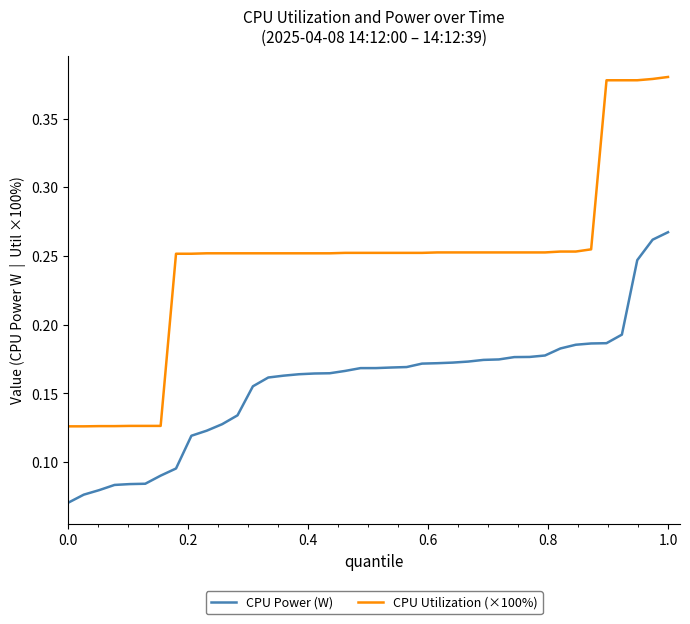

True or false: CPU Utilization (×100%) and CPU Power (W) intersect in this chart.

False